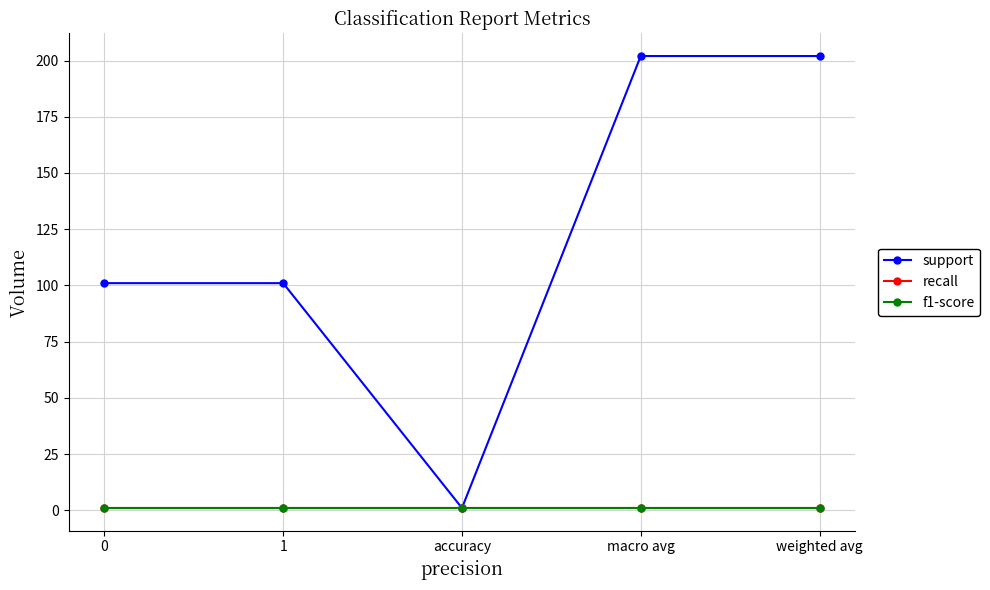

What is the label of the 4th point from the right?

1